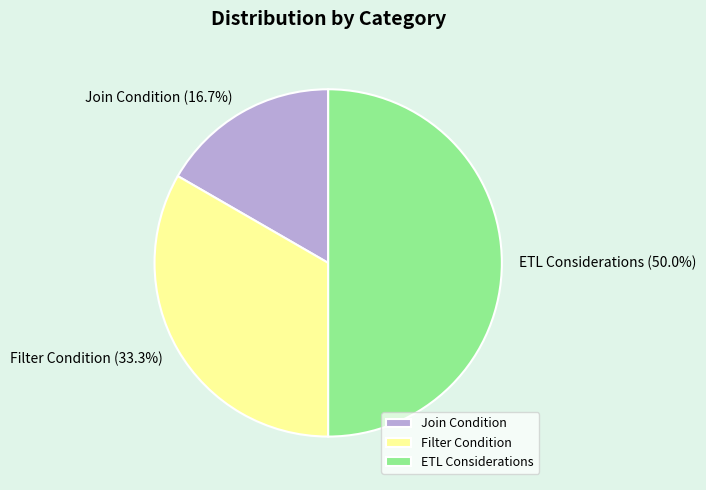

Does Join Condition represent more than half of the total?

No